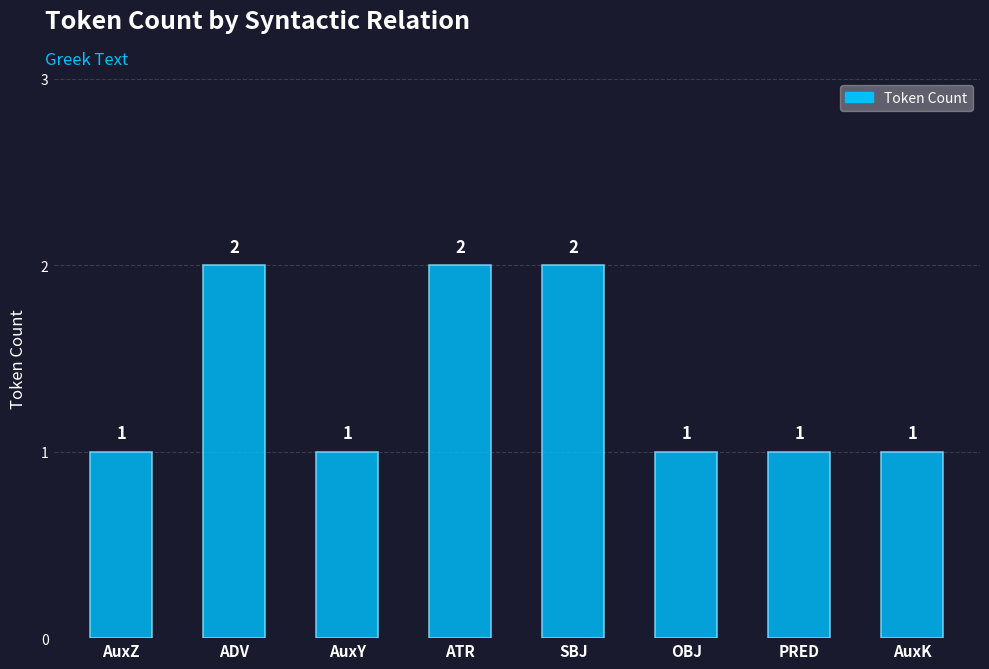

What is the sum of all values?

11